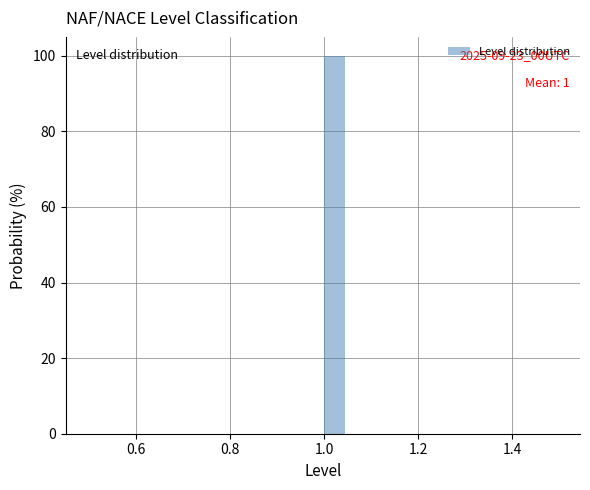

Read against the x-axis, roughly where is the centre of the tallest bar?

1.02